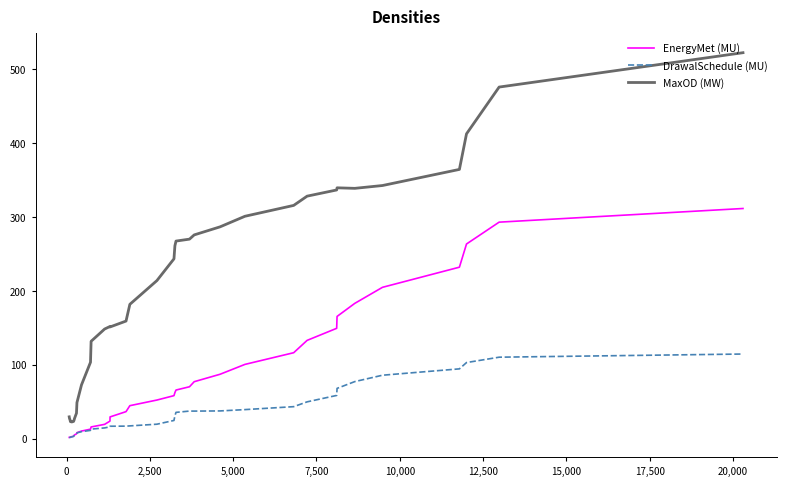

True or false: MaxOD (MW) and EnergyMet (MU) cross at least once.

False